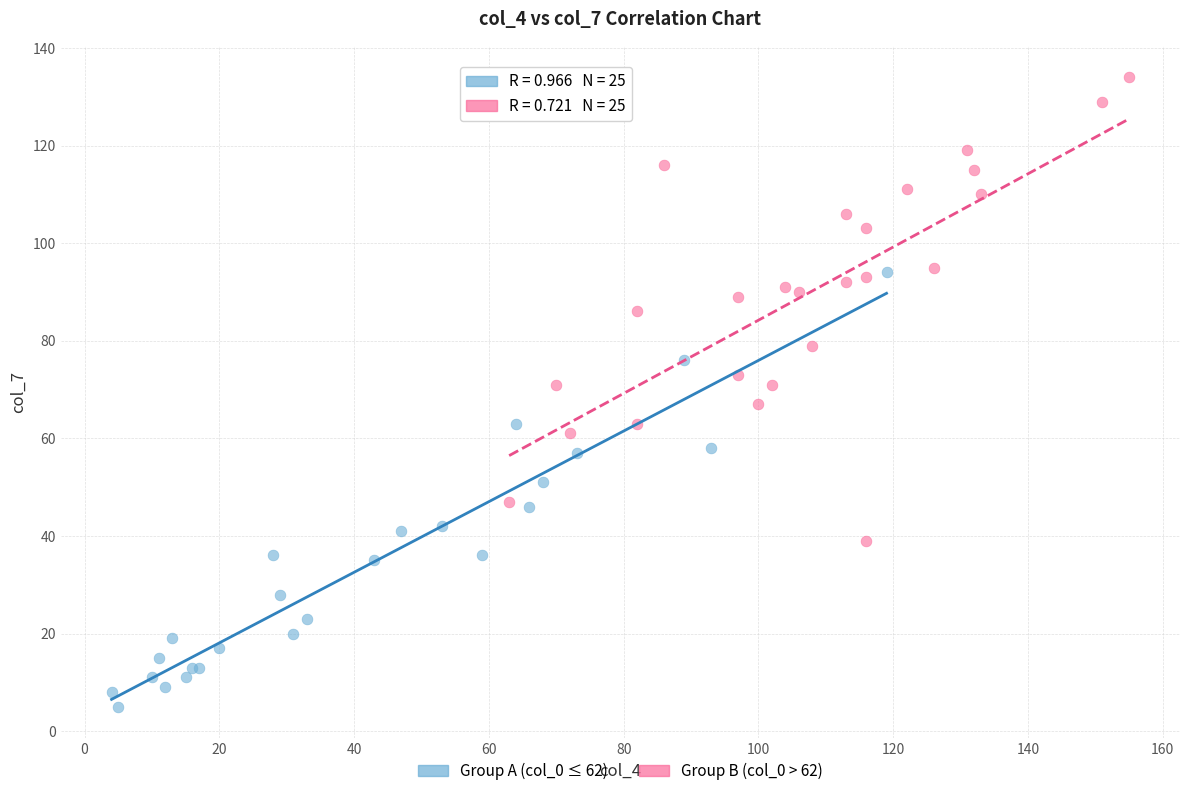

Which series reaches the minimum Y coordinate?

Group A (col_0 ≤ 62)